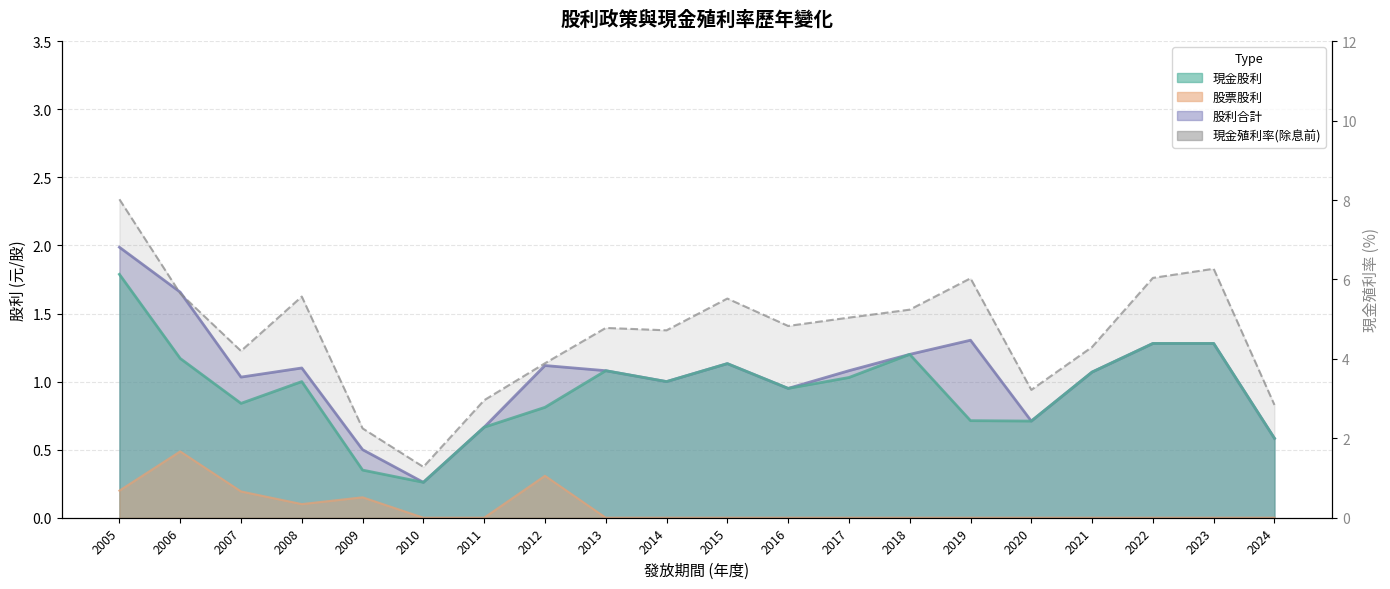

At which label does 現金殖利率(除息前) reach its minimum?

2010